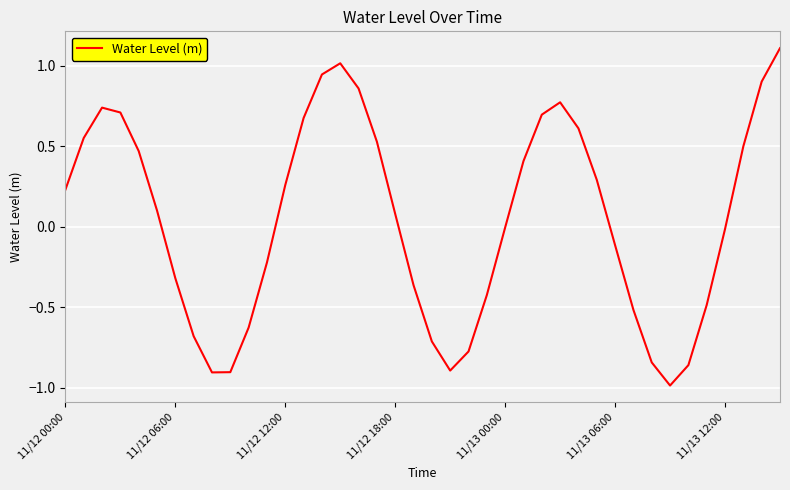

What is the minimum value shown in the chart?

-1.0